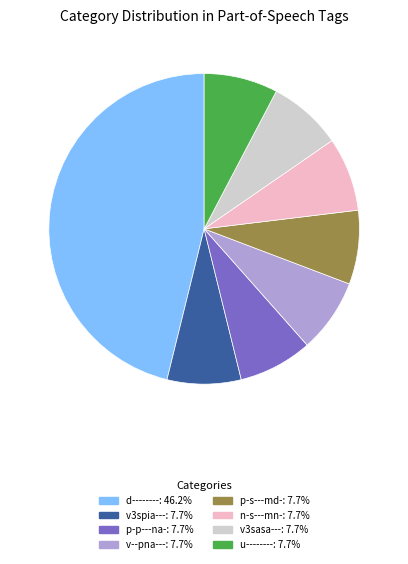

What is the largest slice in the pie chart?

d--------